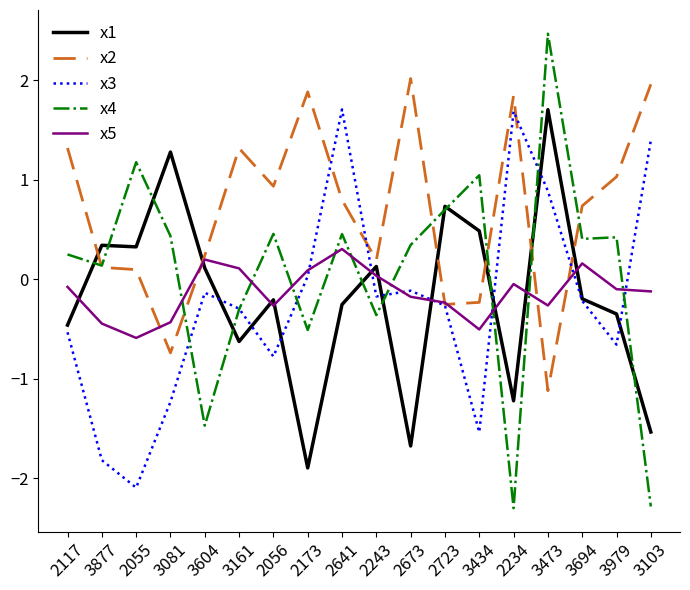

What is the difference between the second highest and second lowest values in the x3 series?

3.5